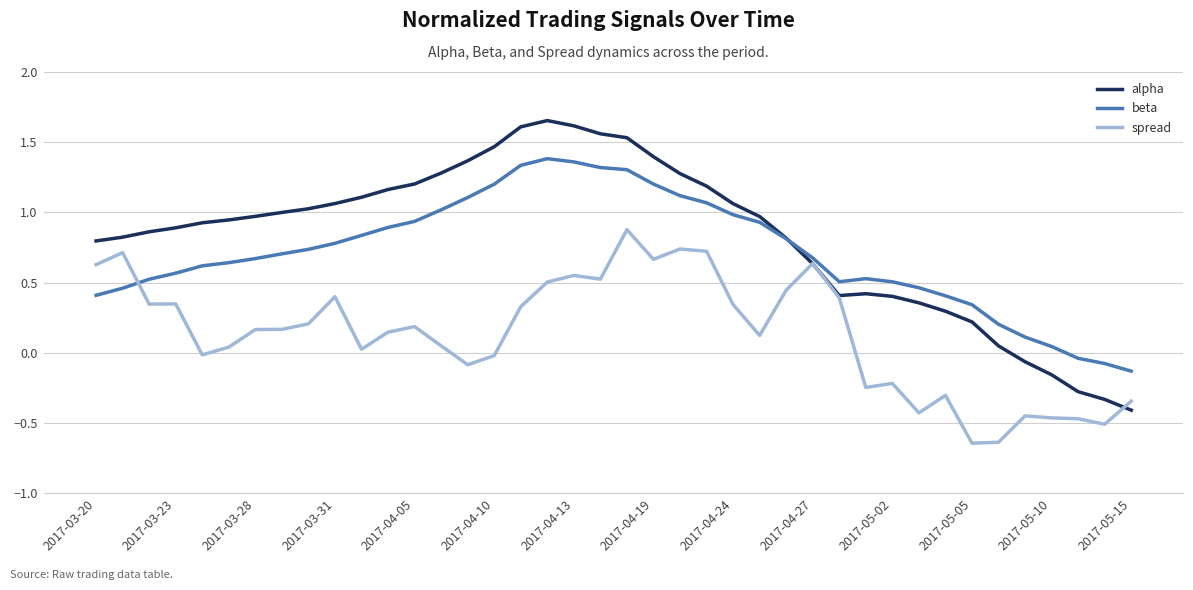

List the series in order of their overall mean, highest first.

alpha, beta, spread